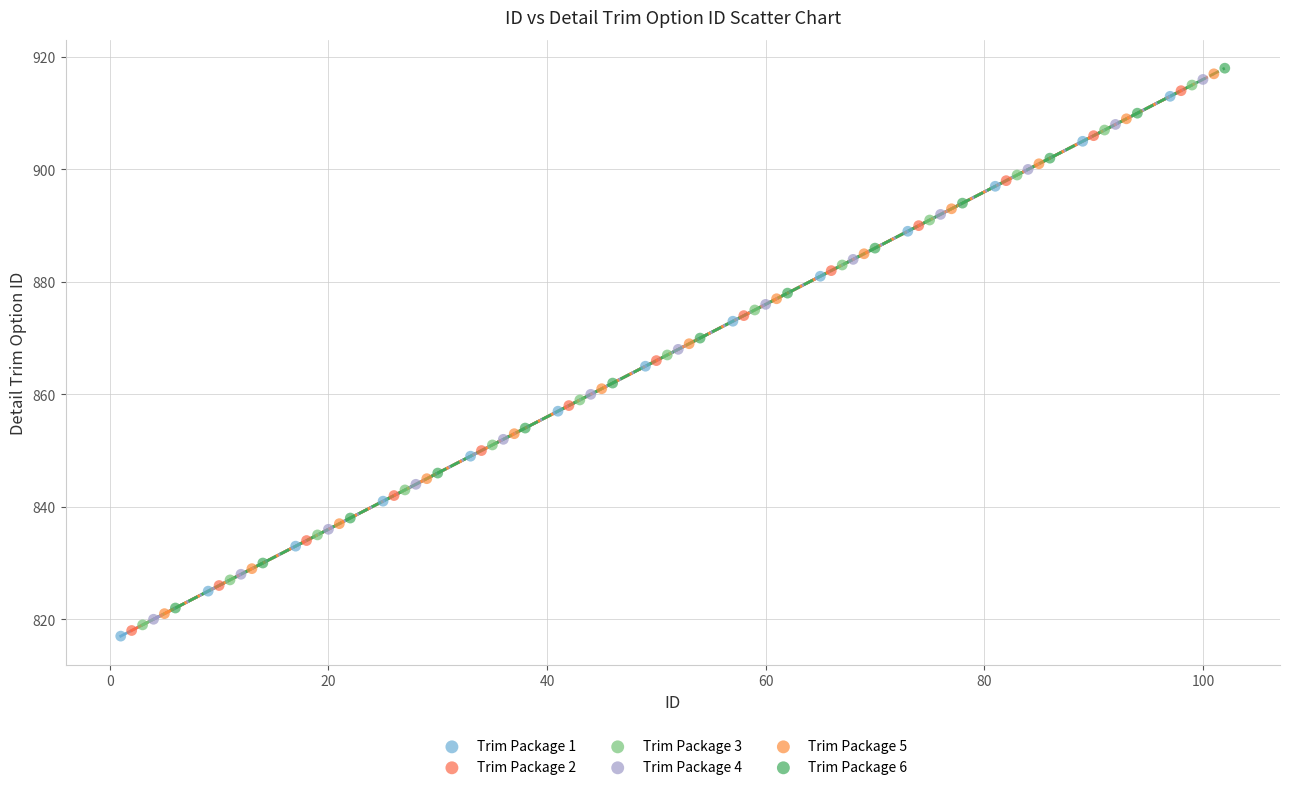

What are all the series names shown in the legend?

Trim Package 1, Trim Package 2, Trim Package 3, Trim Package 4, Trim Package 5, Trim Package 6